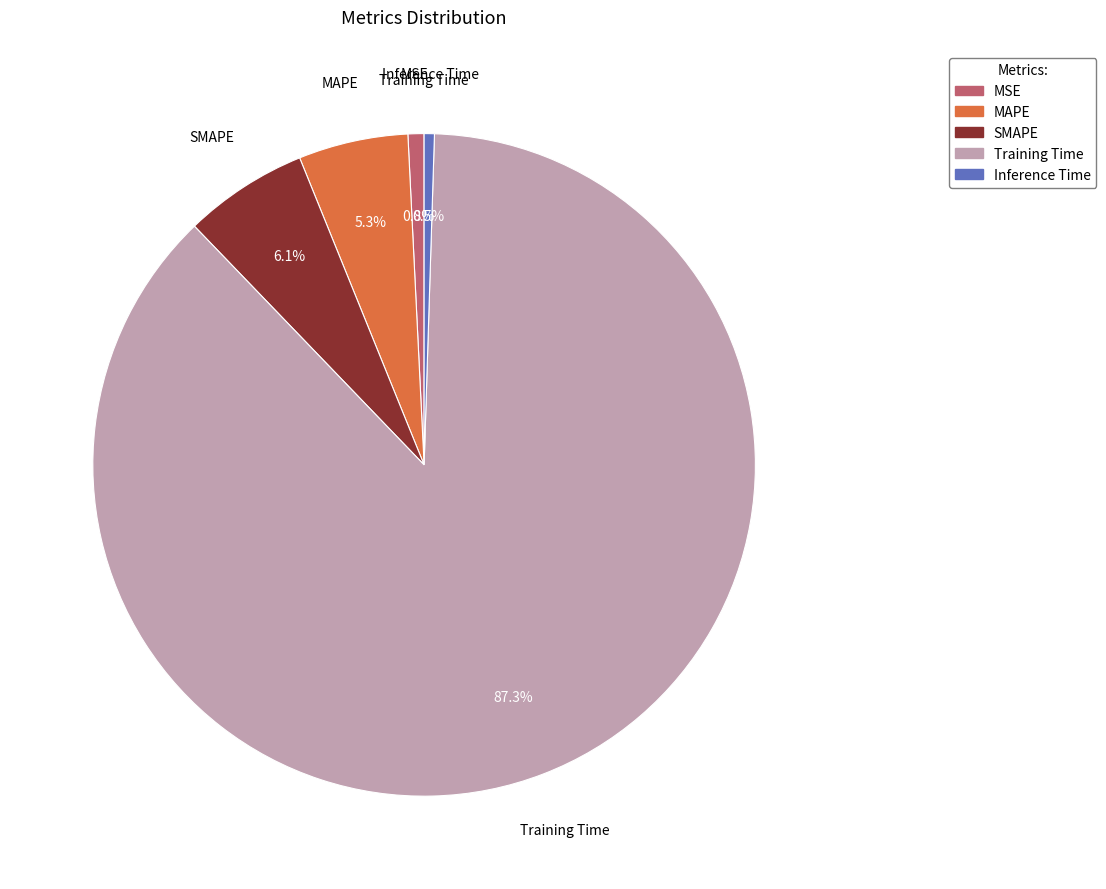

Which category has the biggest portion of the pie?

Training Time